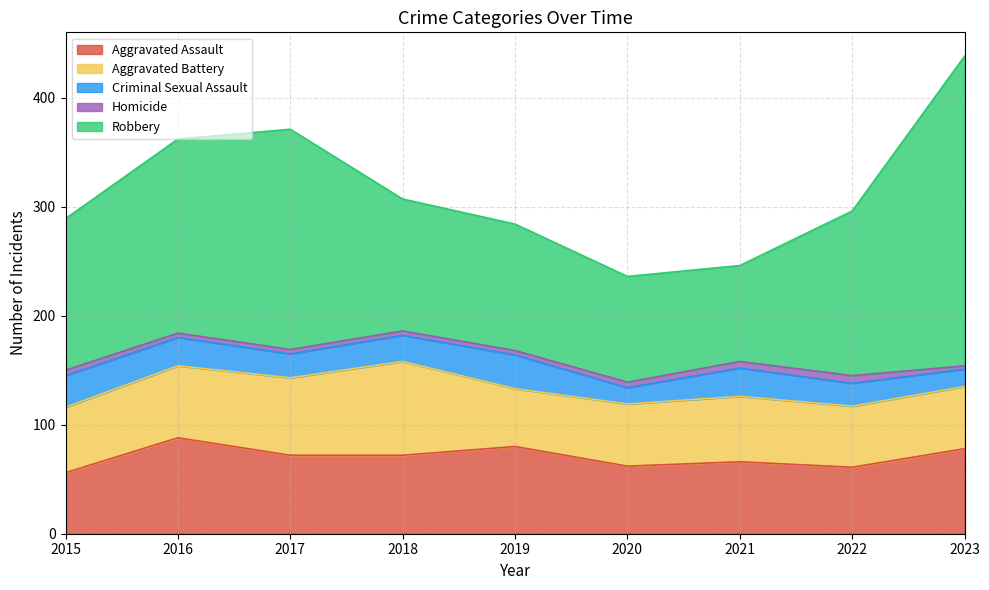

Which category has the highest value across all series?

2023